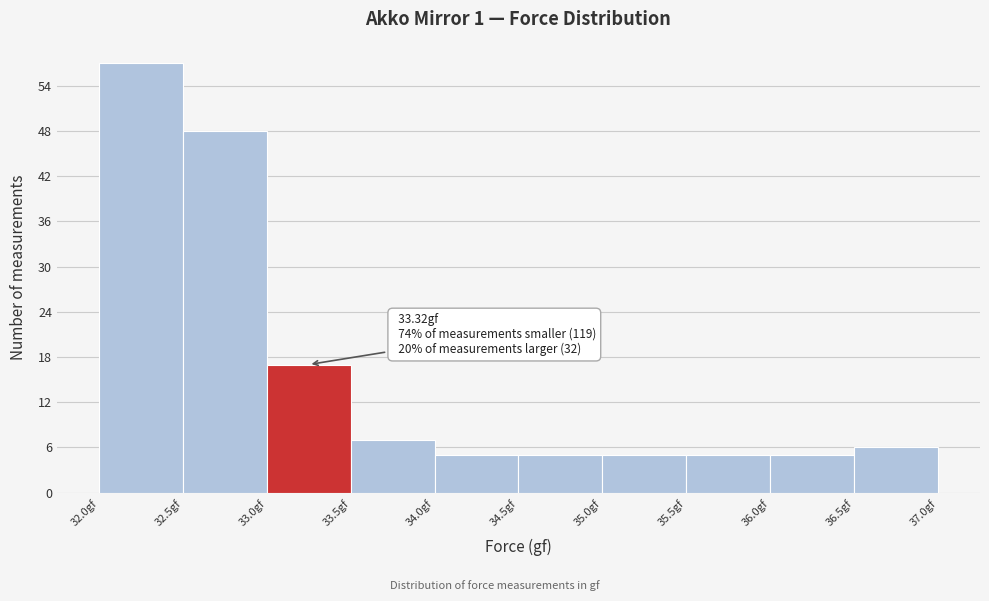

Which range on the x-axis has the tallest bar?

32.0 to 32.5